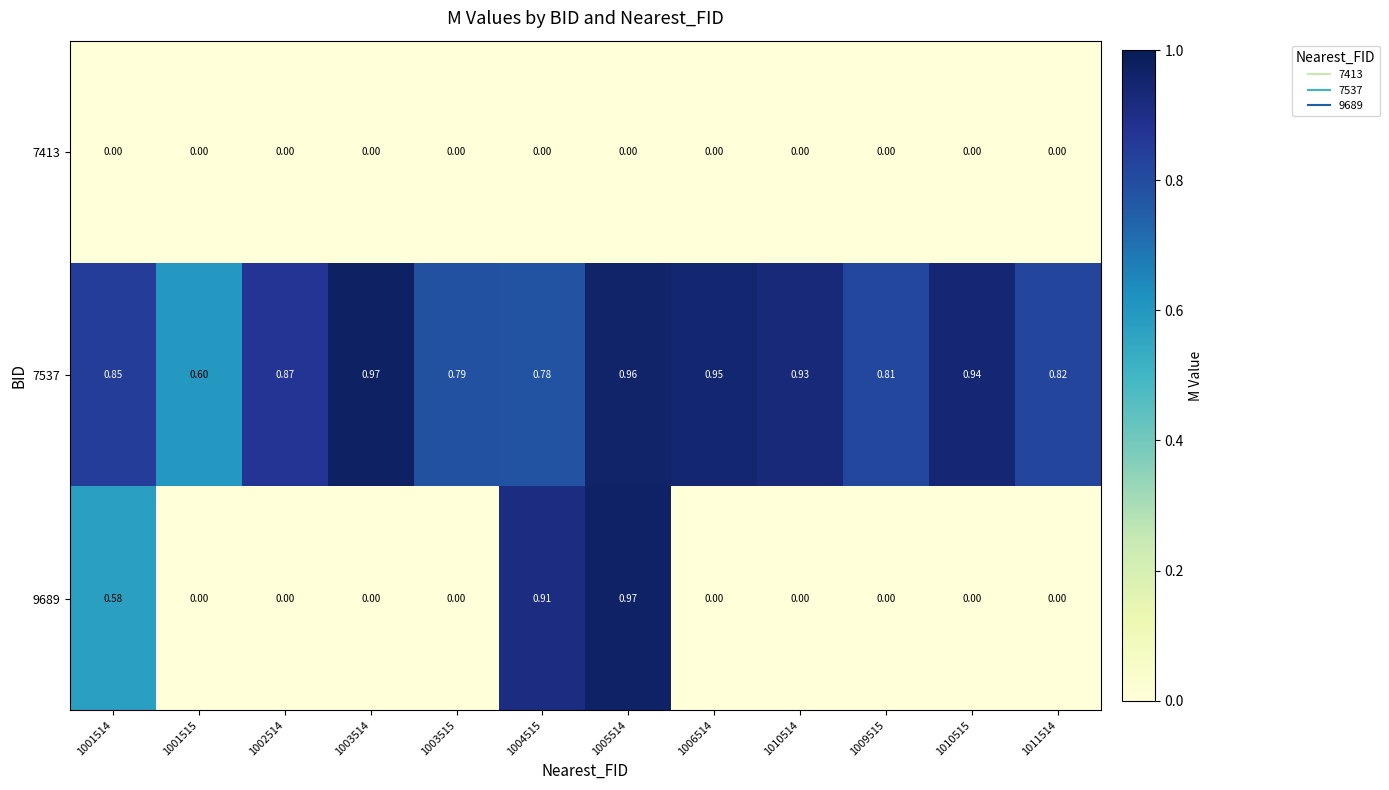

What is the total value across all series at 1010514?

0.9